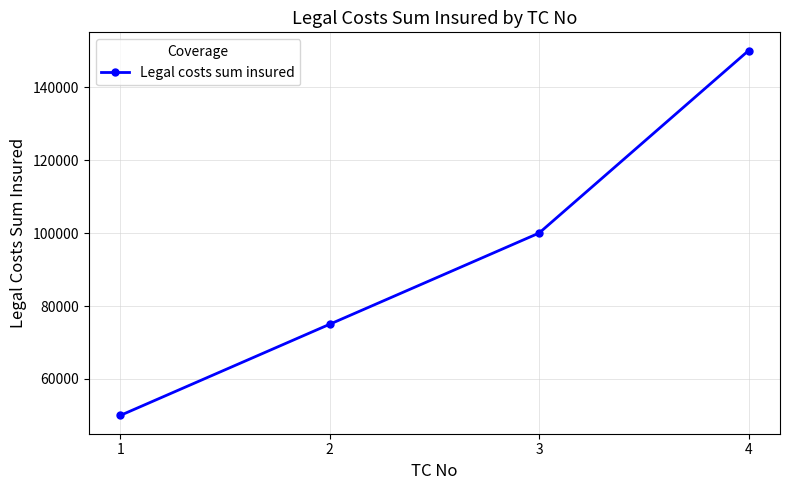

Between 3 and 2, which is larger?

3